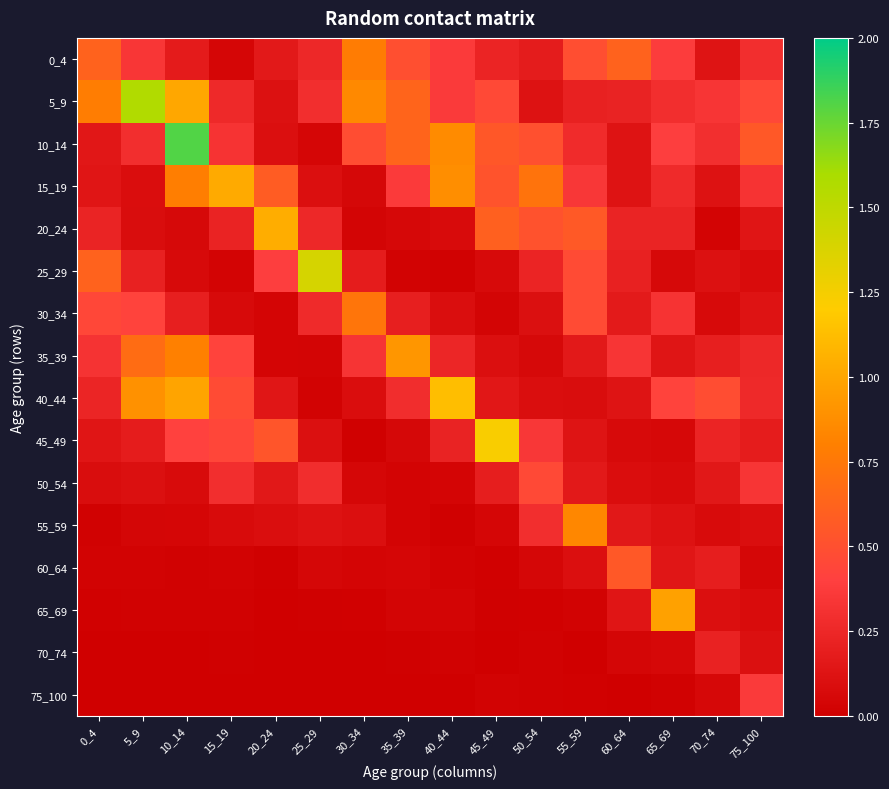

Which series changed the most between 20_24 and 70_74?

20_24